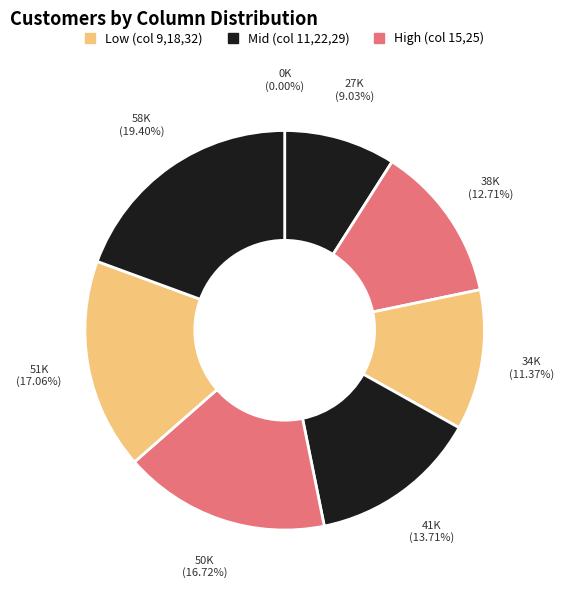

Does any single category account for the majority?

No